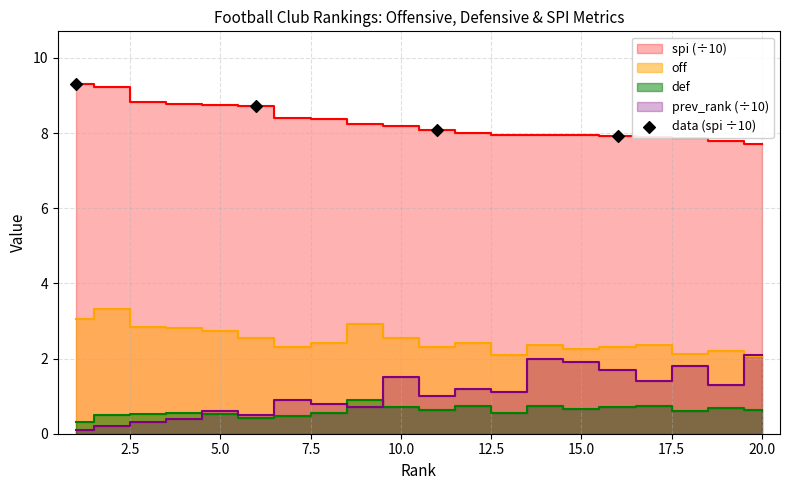

What is the average X value?

8.5